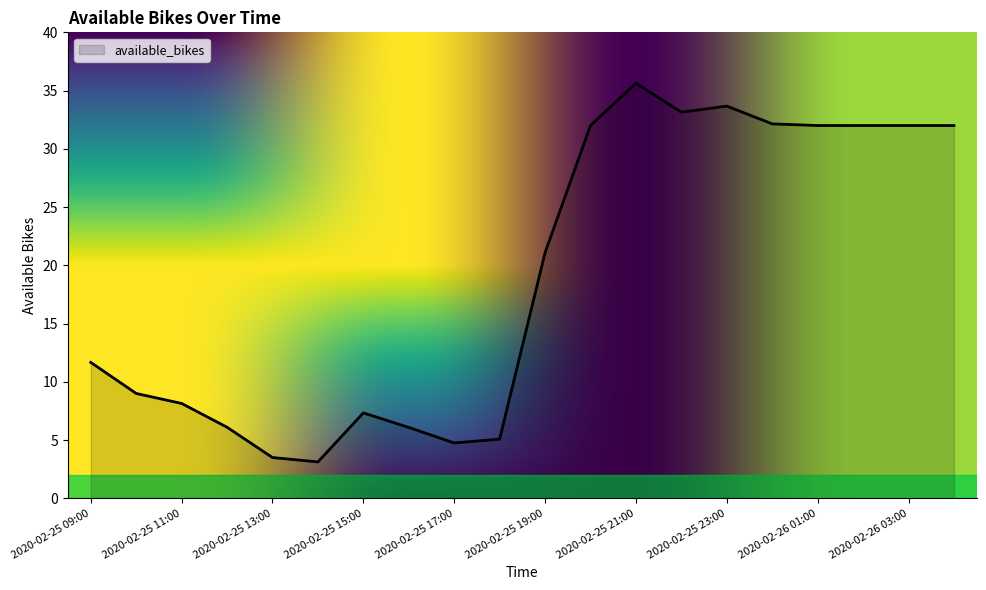

What is the difference between the maximum and minimum values?

32.5